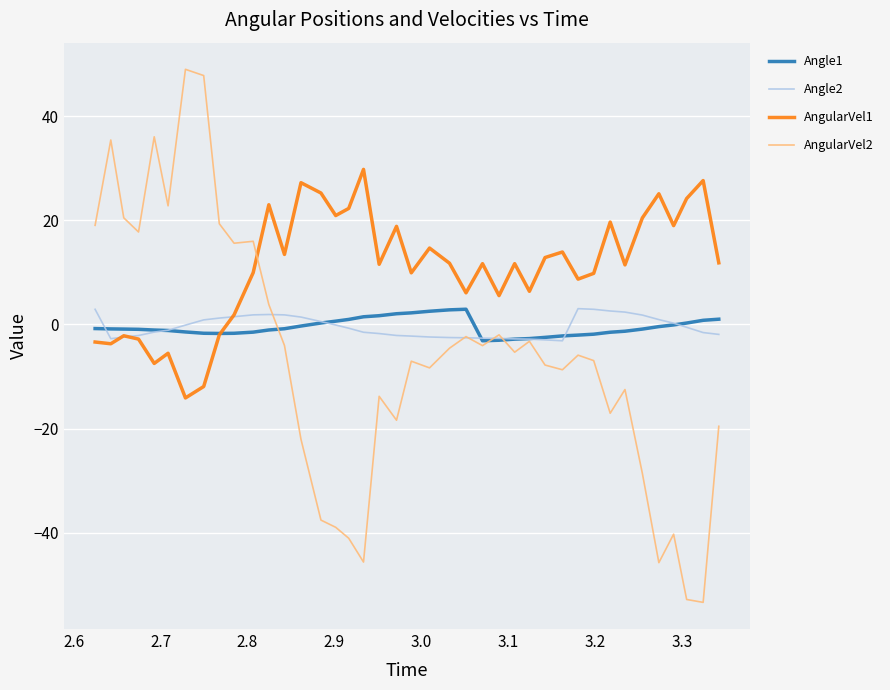

Which series has the largest total across all categories?

AngularVel1